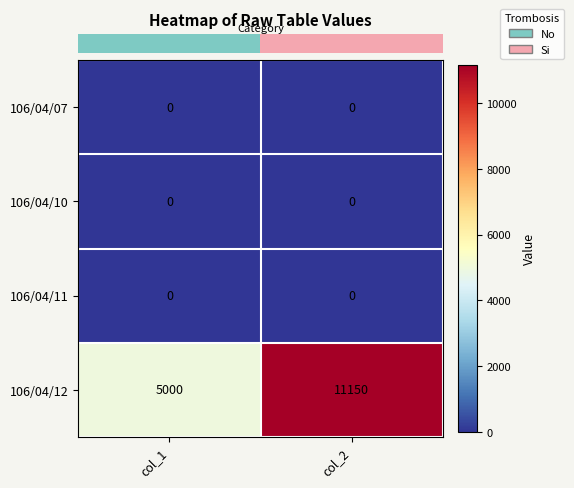

Is it true that 106/04/07 equals 0 at col_2?

True